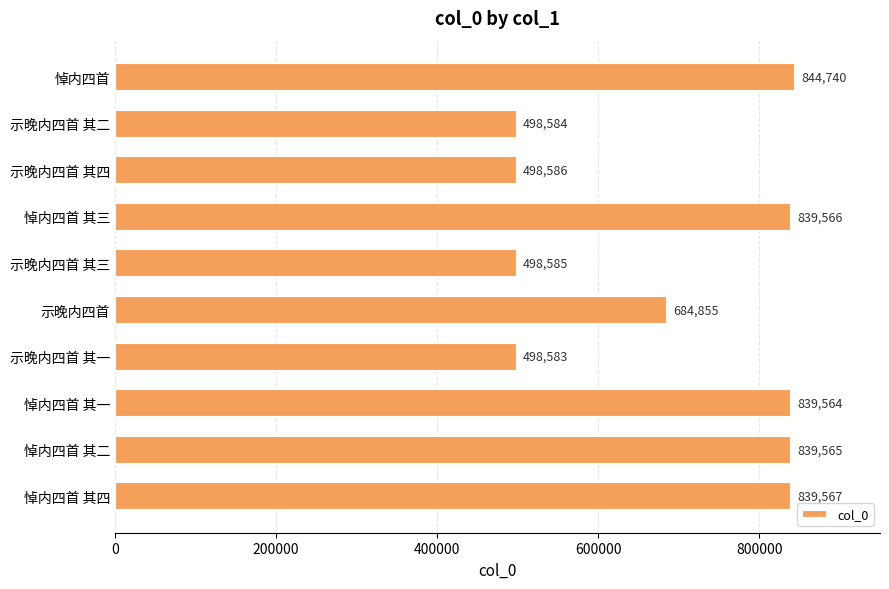

What is the greatest value displayed?

844740